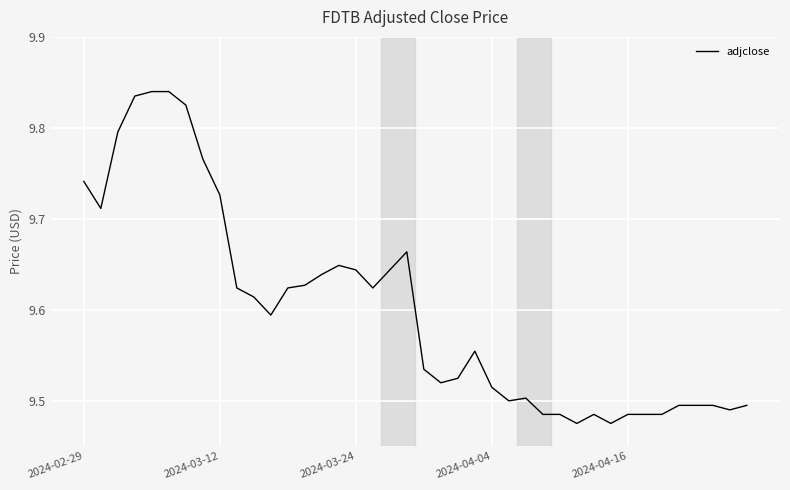

Count the values in the range 9 to 10.

40